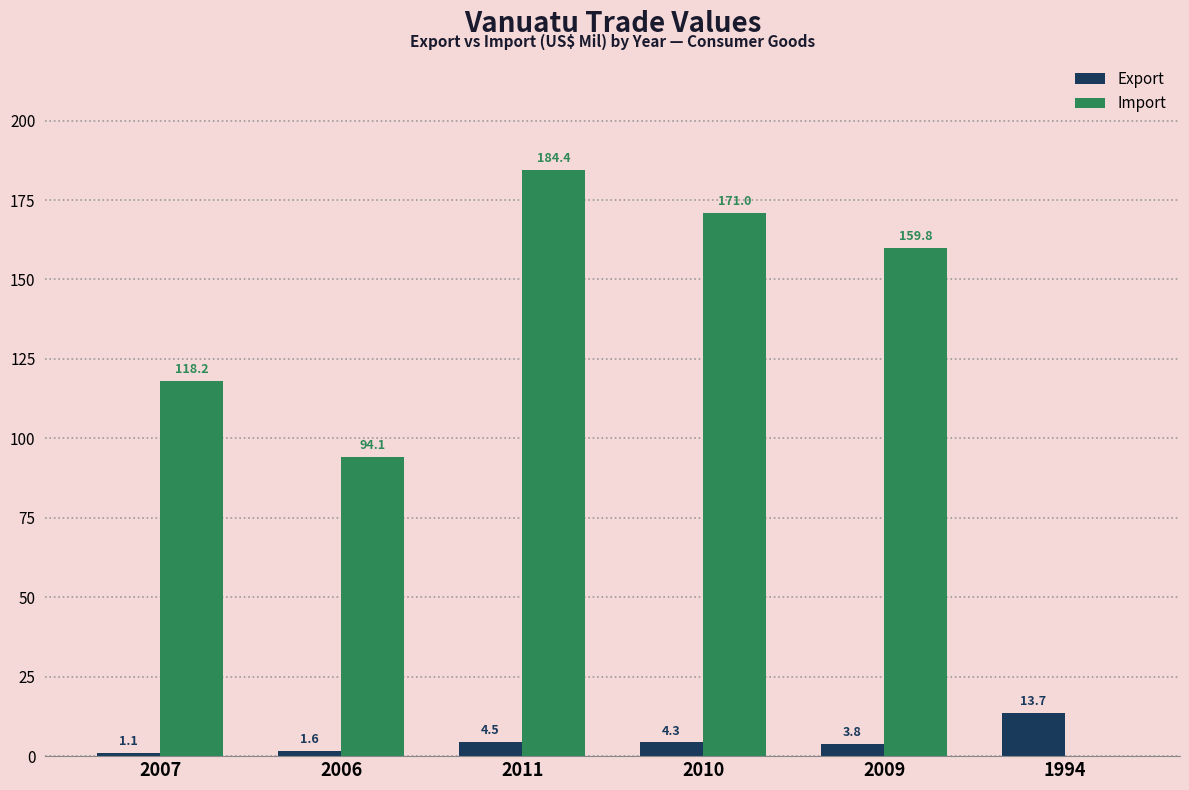

What is the difference between the Export values at 2011 and 2010?

0.1